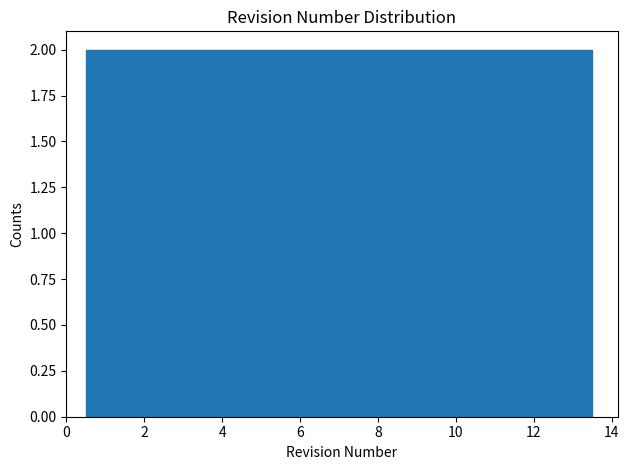

Reading left to right, list every bar in this chart as the range it spans on the x-axis followed by its height. Neither the bar edges nor the heights are printed on the chart, so give them approximately, as read against the axes.

0.5 to 1.5: 2
1.5 to 2.5: 2
2.5 to 3.5: 2
3.5 to 4.5: 2
4.5 to 5.5: 2
5.5 to 6.5: 2
6.5 to 7.5: 2
7.5 to 8.5: 2
8.5 to 9.5: 2
9.5 to 10.5: 2
10.5 to 11.5: 2
11.5 to 12.5: 2
12.5 to 13.5: 2